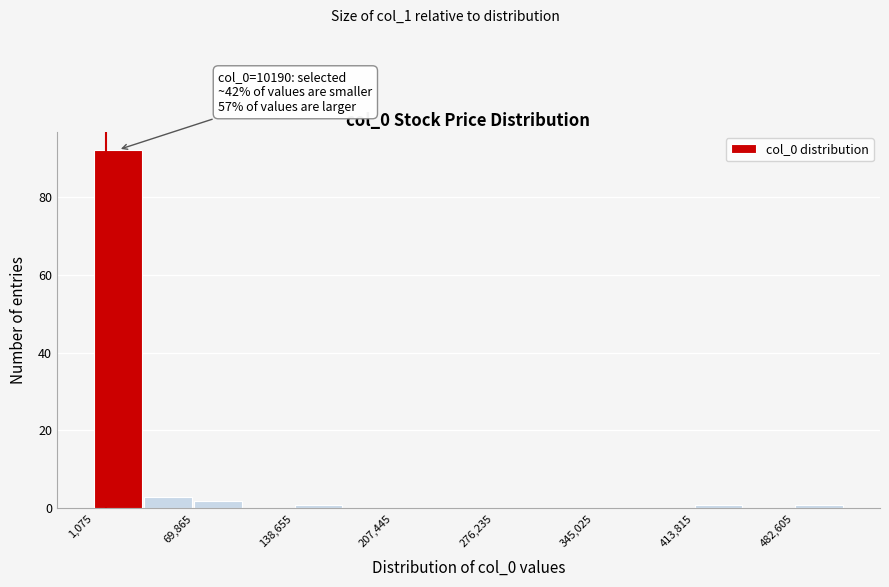

Around what value on the x-axis is the tallest bar? Give the approximate position of its centre, as read against the axis.

20000